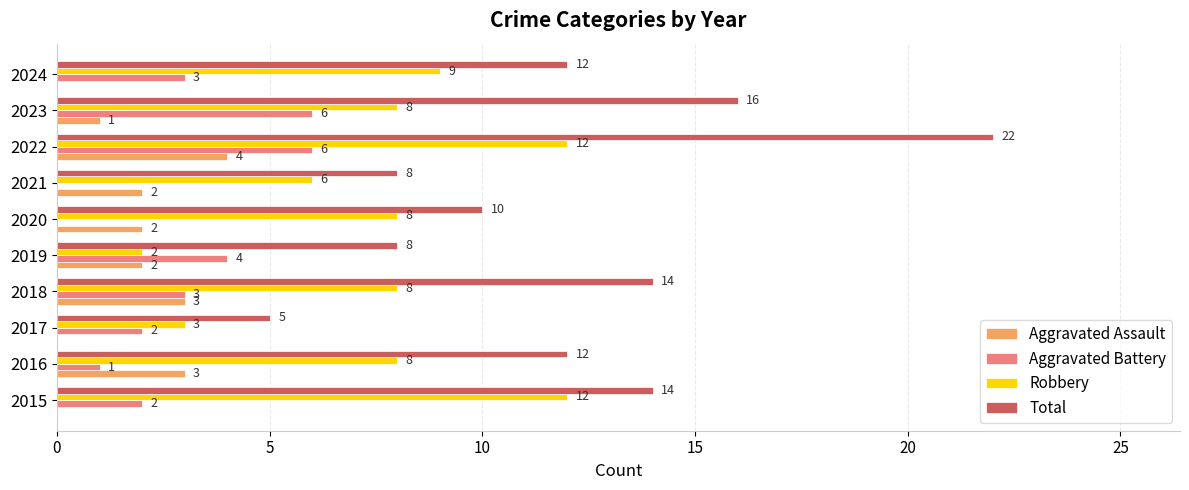

What is the sum of the Robbery values at 2018 and 2021?

14